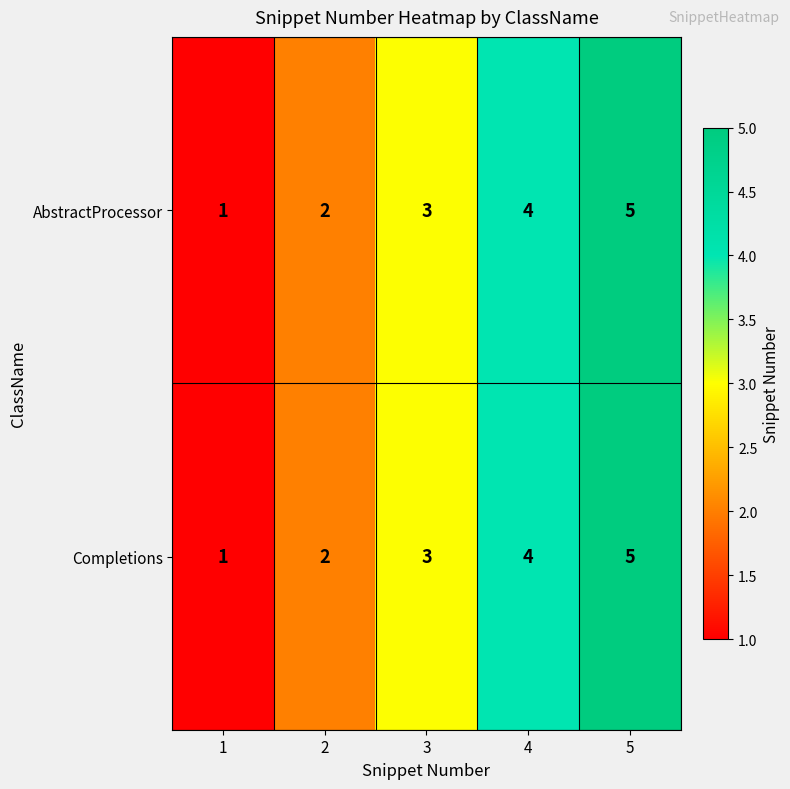

What is the approximate value of AbstractProcessor at 4?

4